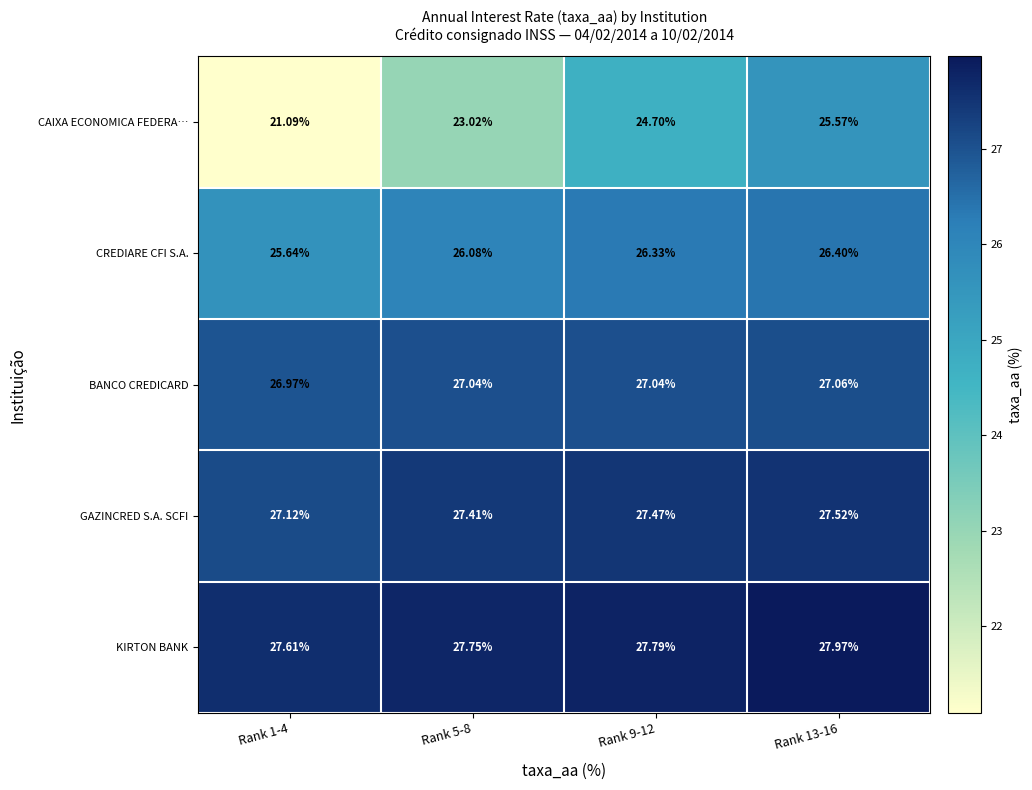

Rank the series by their maximum value, from lowest to highest.

CAIXA ECONOMICA FEDERA…, CREDIARE CFI S.A., BANCO CREDICARD, GAZINCRED S.A. SCFI, KIRTON BANK